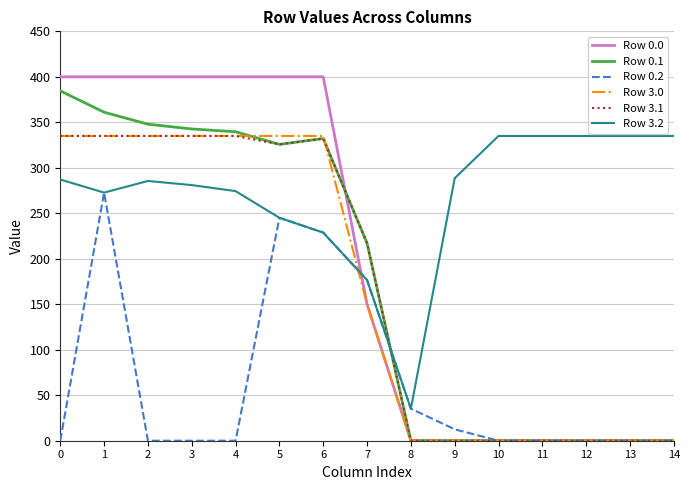

Which series has the widest spread of values?

Row 0.0